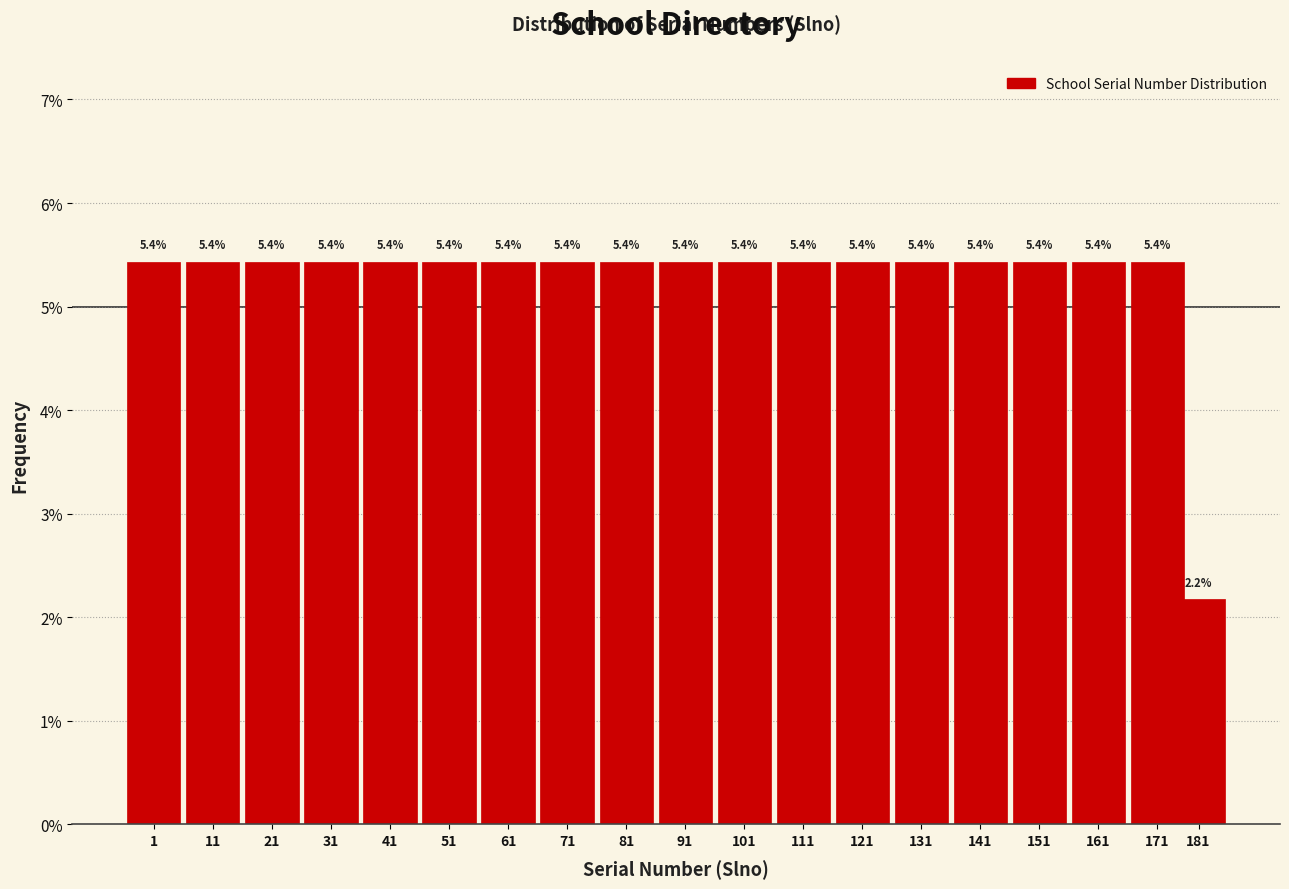

Reading right to left, list all the values displayed in this chart.

2.2	5.4	5.4	5.4	5.4	5.4	5.4	5.4	5.4	5.4	5.4	5.4	5.4	5.4	5.4	5.4	5.4	5.4	5.4